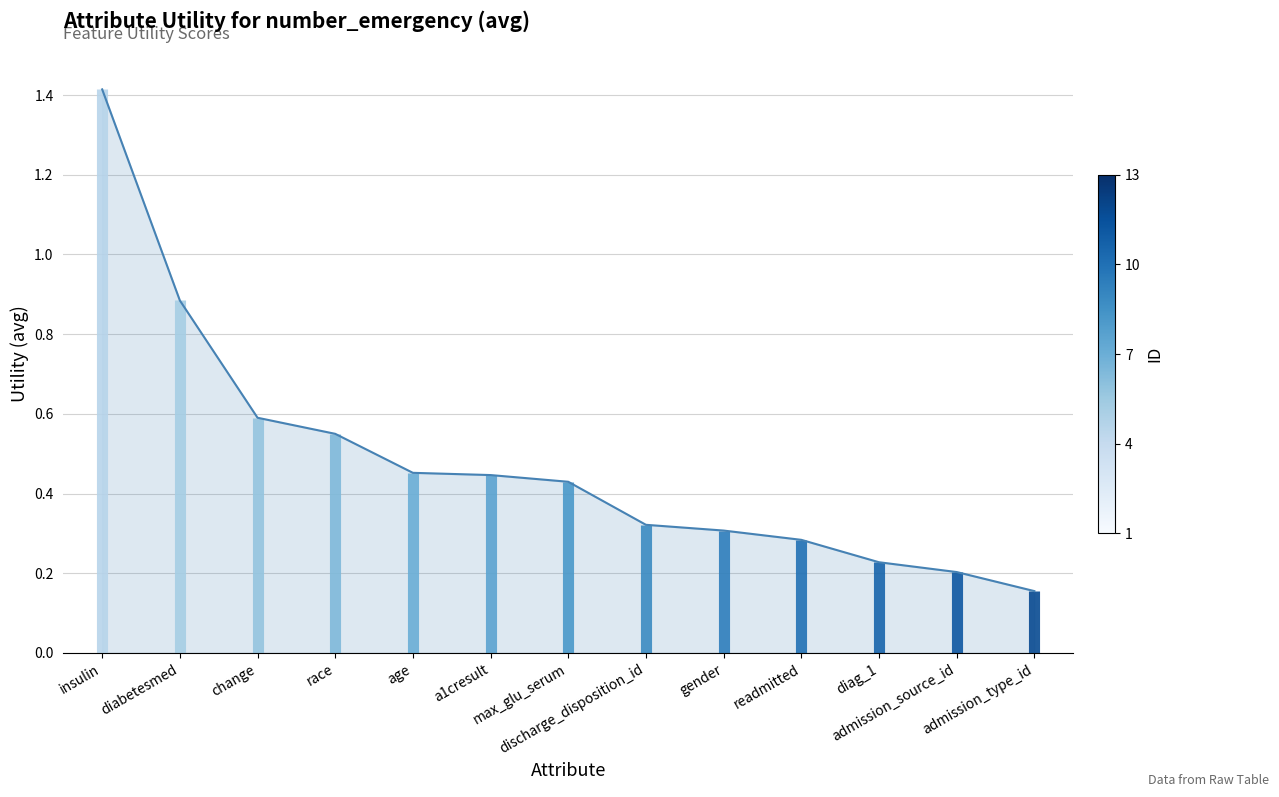

What is the difference between the values at readmitted and a1cresult?

0.2